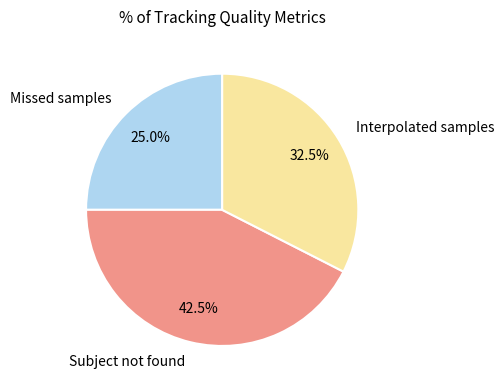

How many slices are in this pie chart?

3